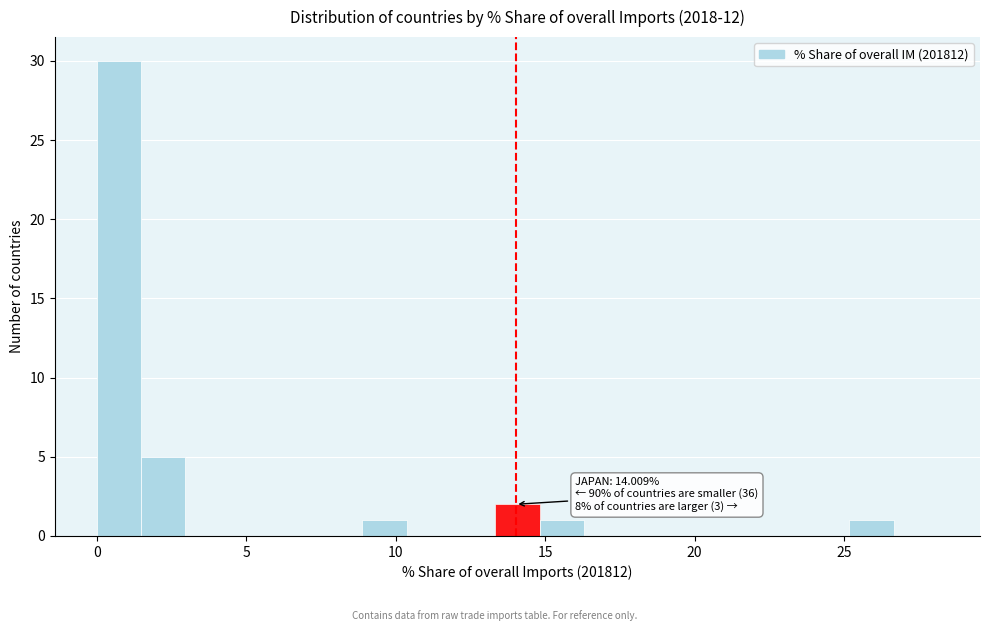

Read against the x-axis, roughly where is the centre of the tallest bar?

0.5